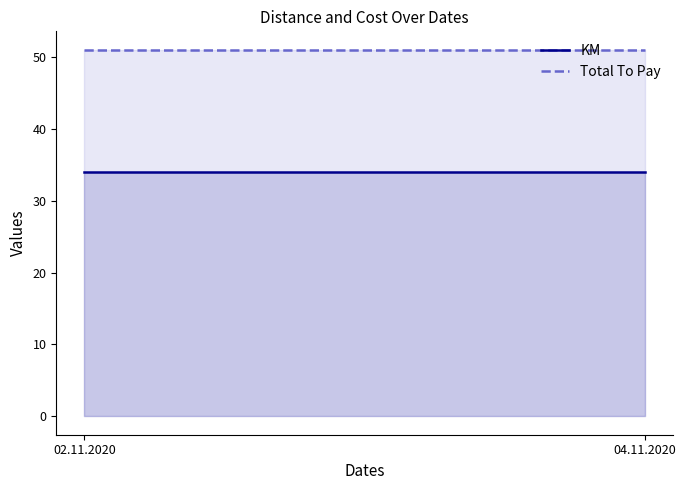

How many data points does each series have?

2